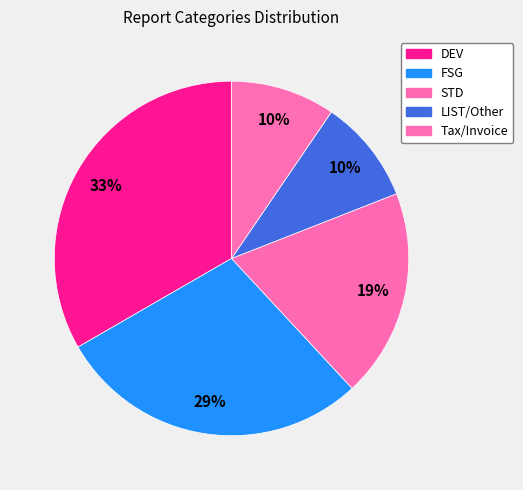

To the nearest percent, what percentage of the pie is FSG?

29%